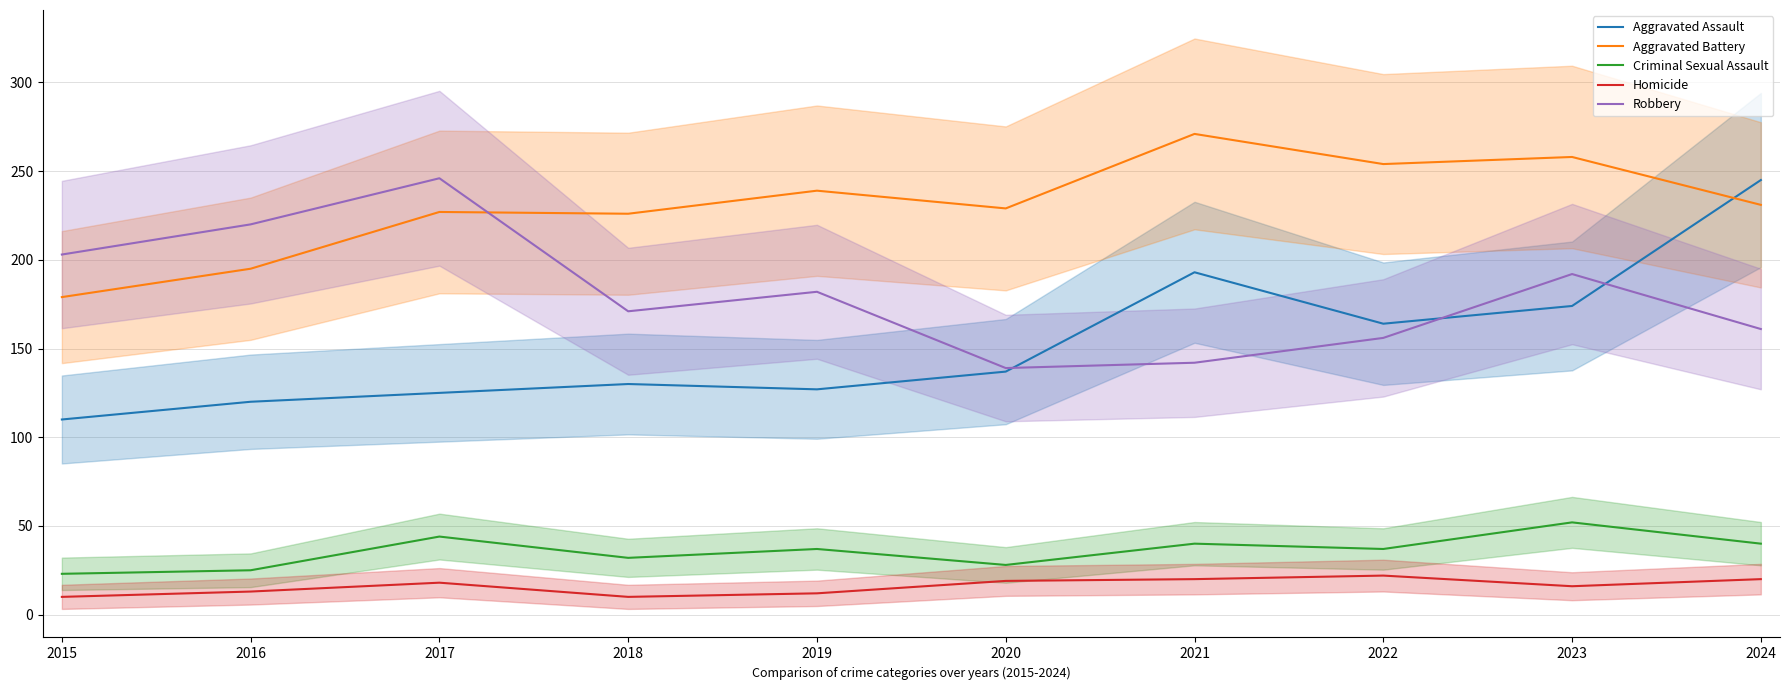

What are all the series names shown in the legend?

Aggravated Assault, Aggravated Battery, Criminal Sexual Assault, Homicide, Robbery